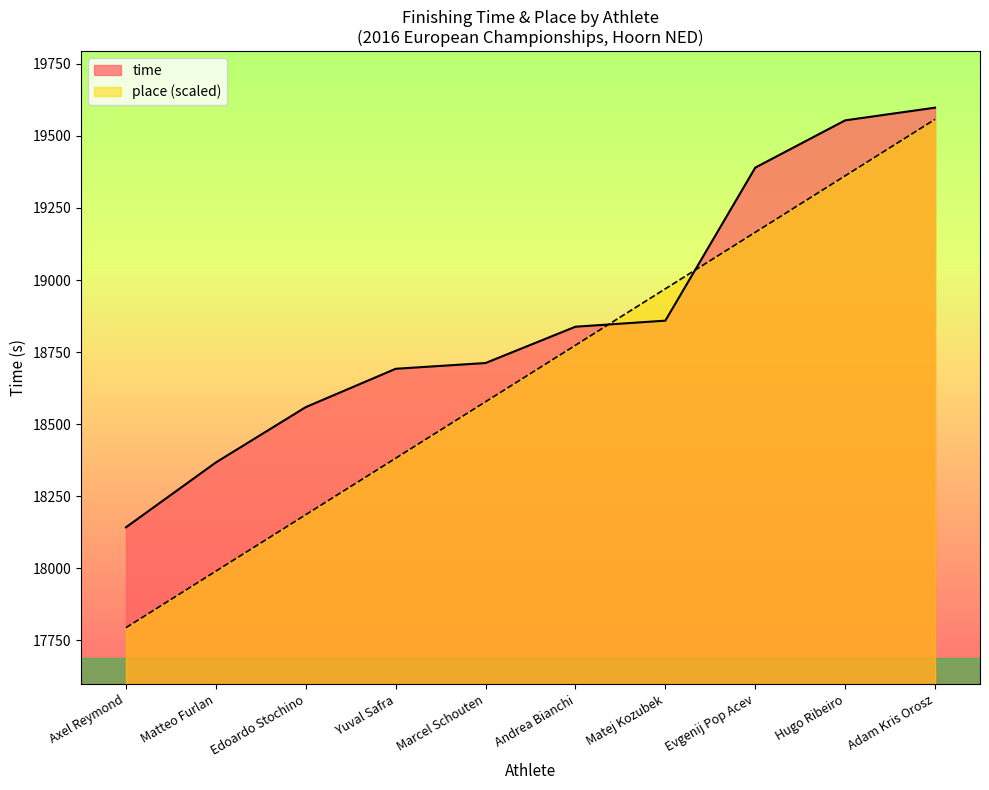

What is the smallest value displayed?

17793.7